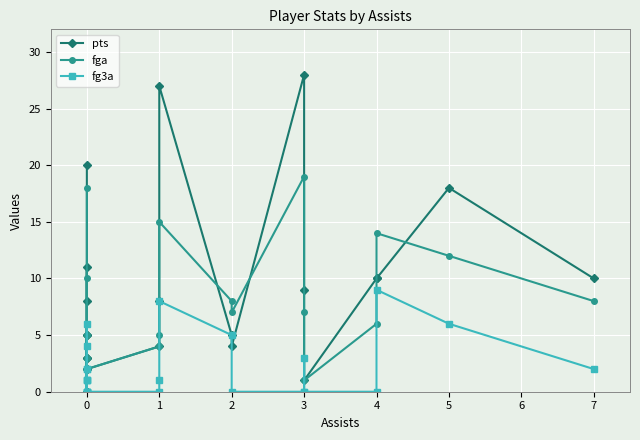

Is this an area chart (filled region under the line)?

No